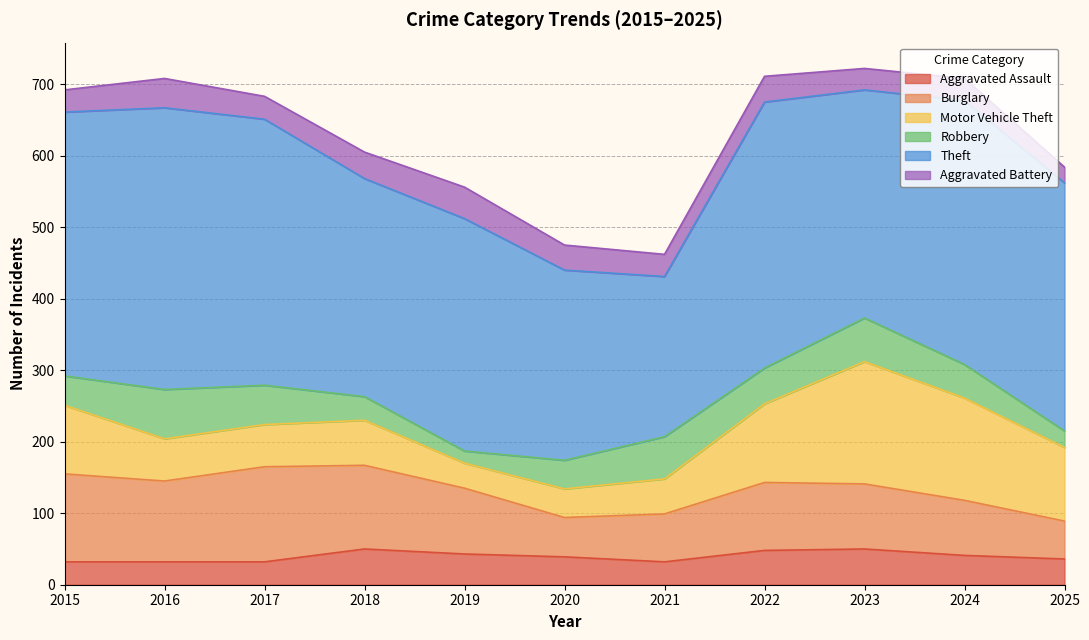

Is it true that Aggravated Assault equals 48 at 2022?

True